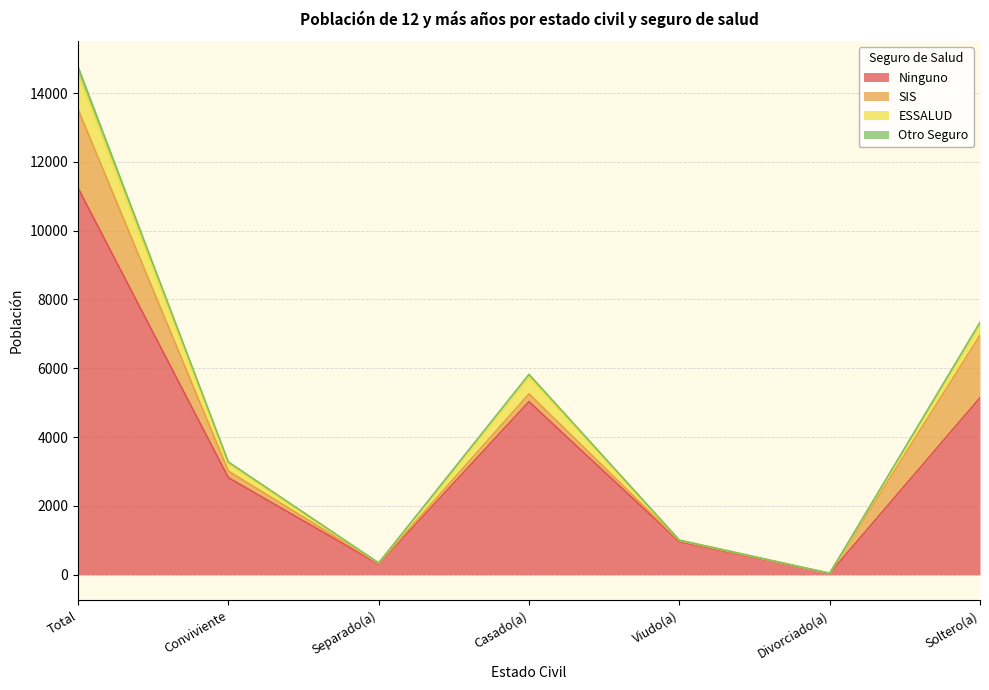

Between Soltero(a) and Casado(a), which is larger?

Soltero(a)